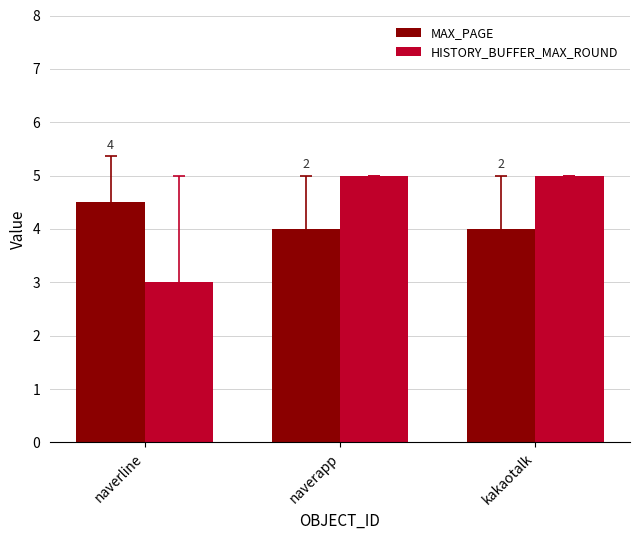

What are all the series names shown in the legend?

MAX_PAGE, HISTORY_BUFFER_MAX_ROUND